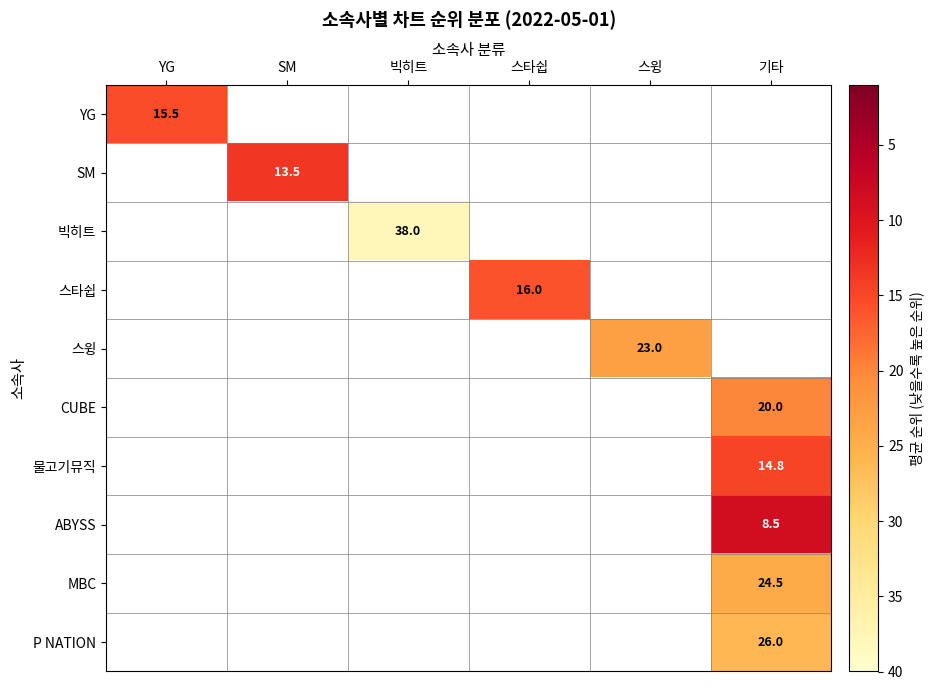

What is the maximum value for YG?

15.5